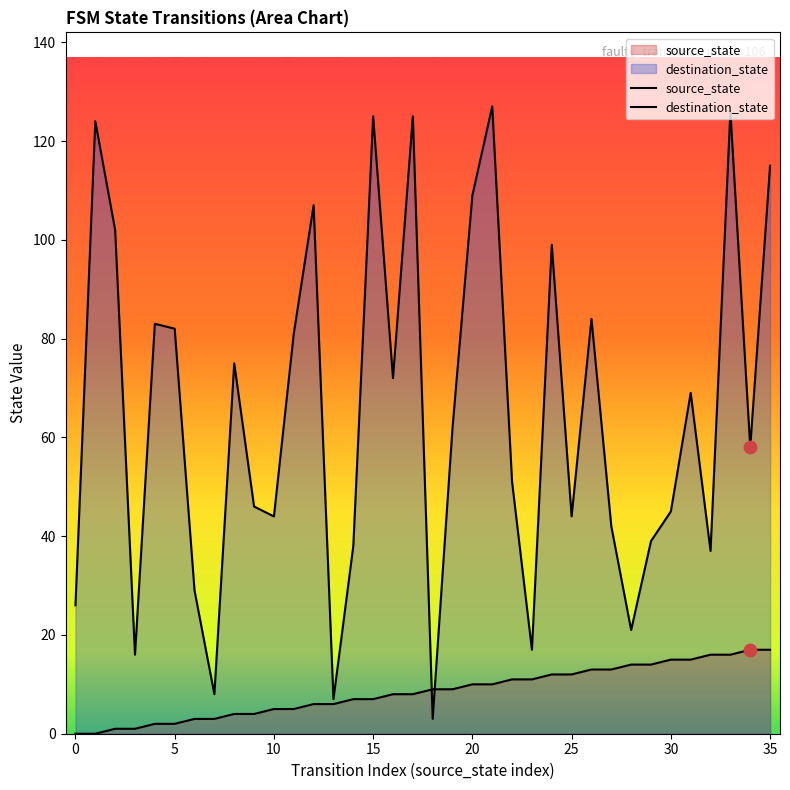

Which series has the widest spread of Y values?

destination_state